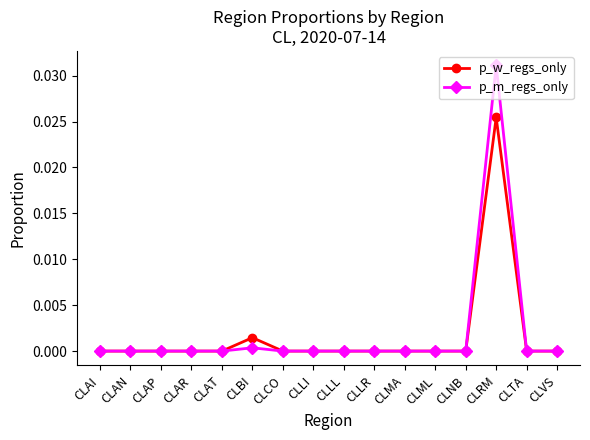

Is it true that p_w_regs_only equals 0.0 at CLAN?

True